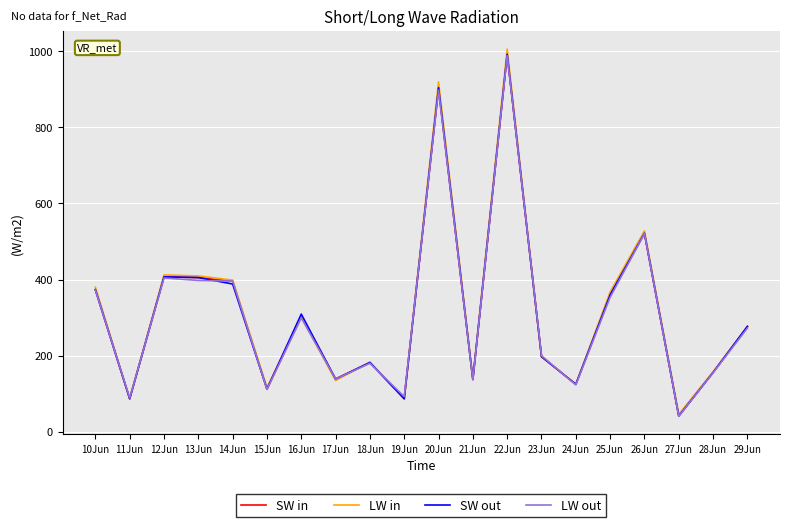

At how many categories does at least one series exceed 988?

1